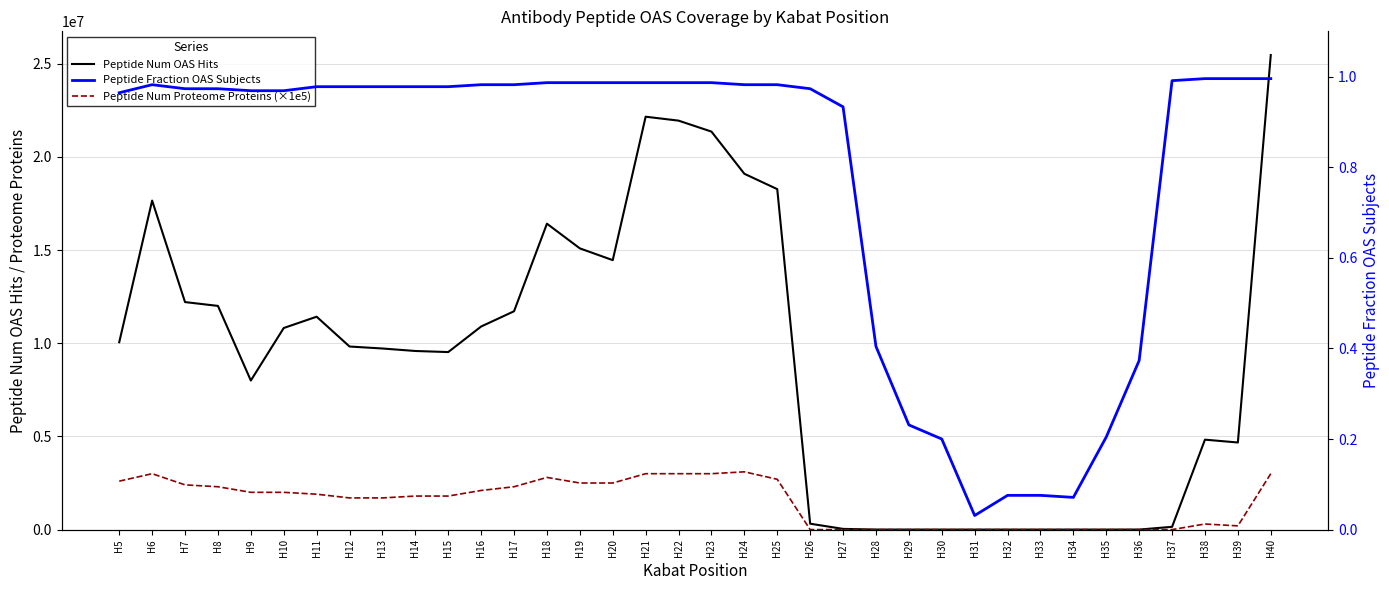

At how many categories does at least one series exceed 12606883?

10